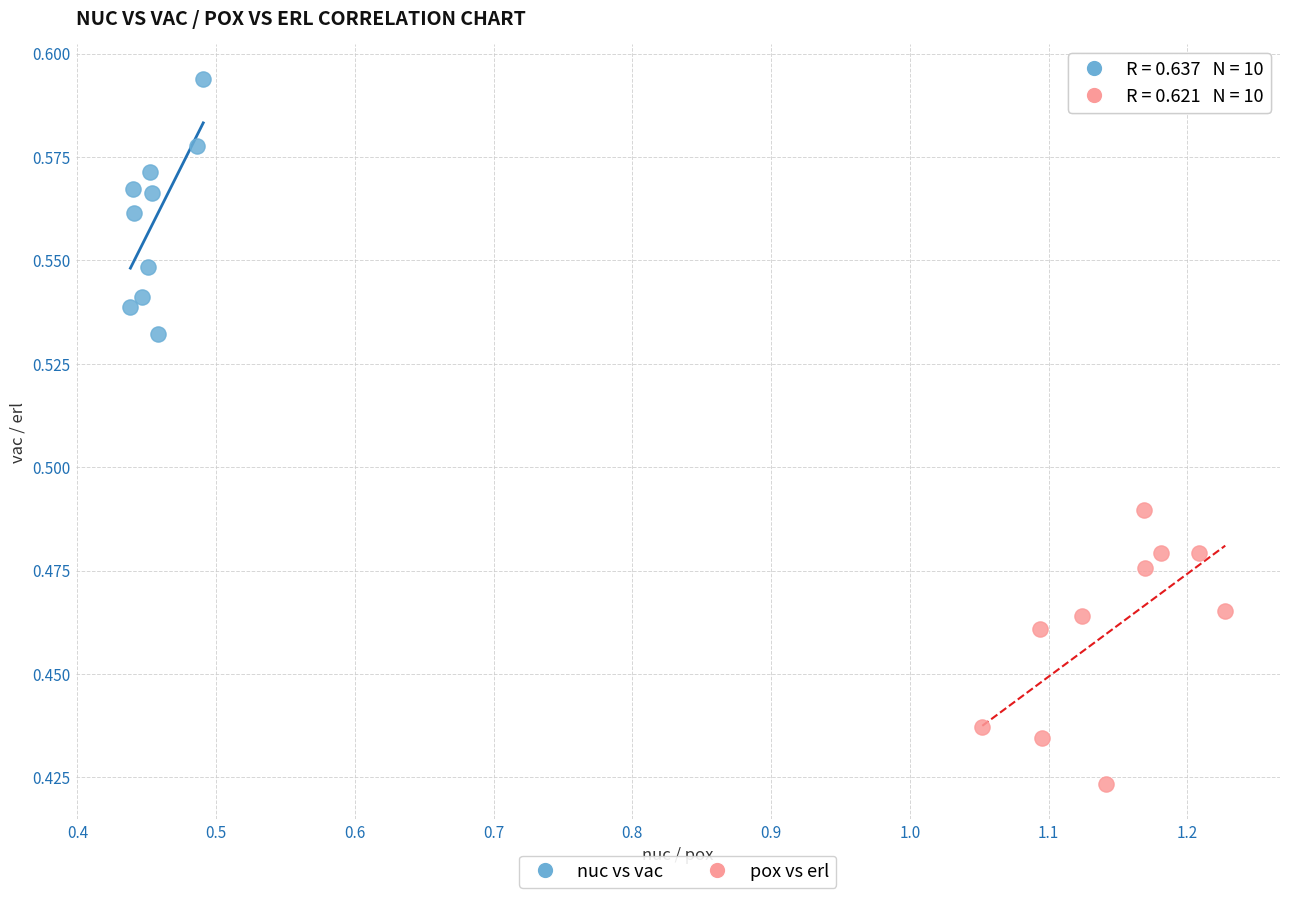

Which series reaches the minimum Y coordinate?

pox vs erl